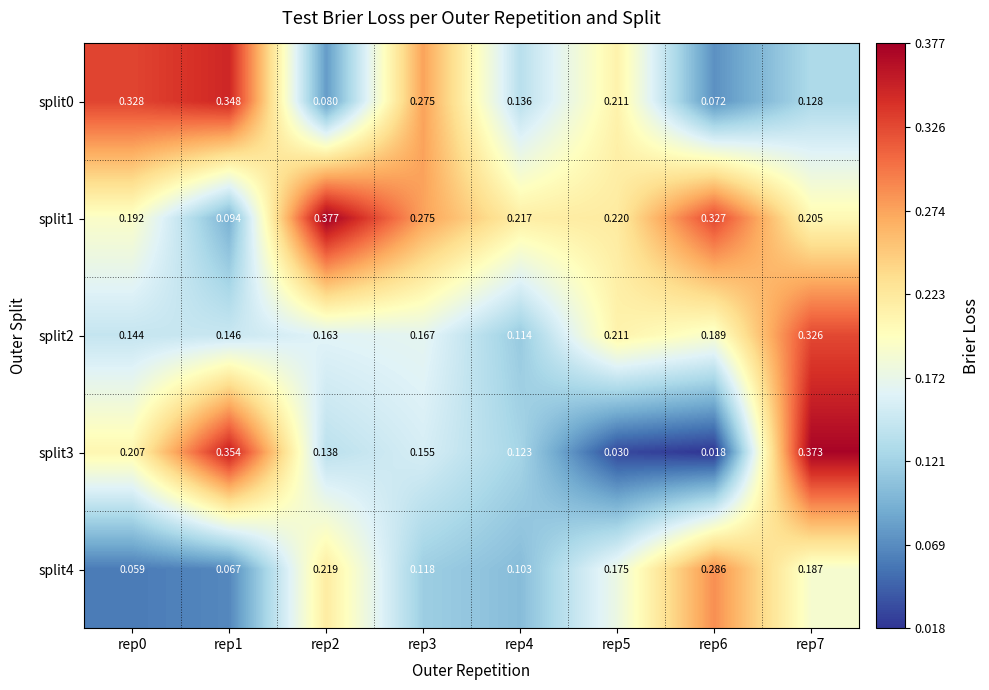

How many data points does each series have?

8